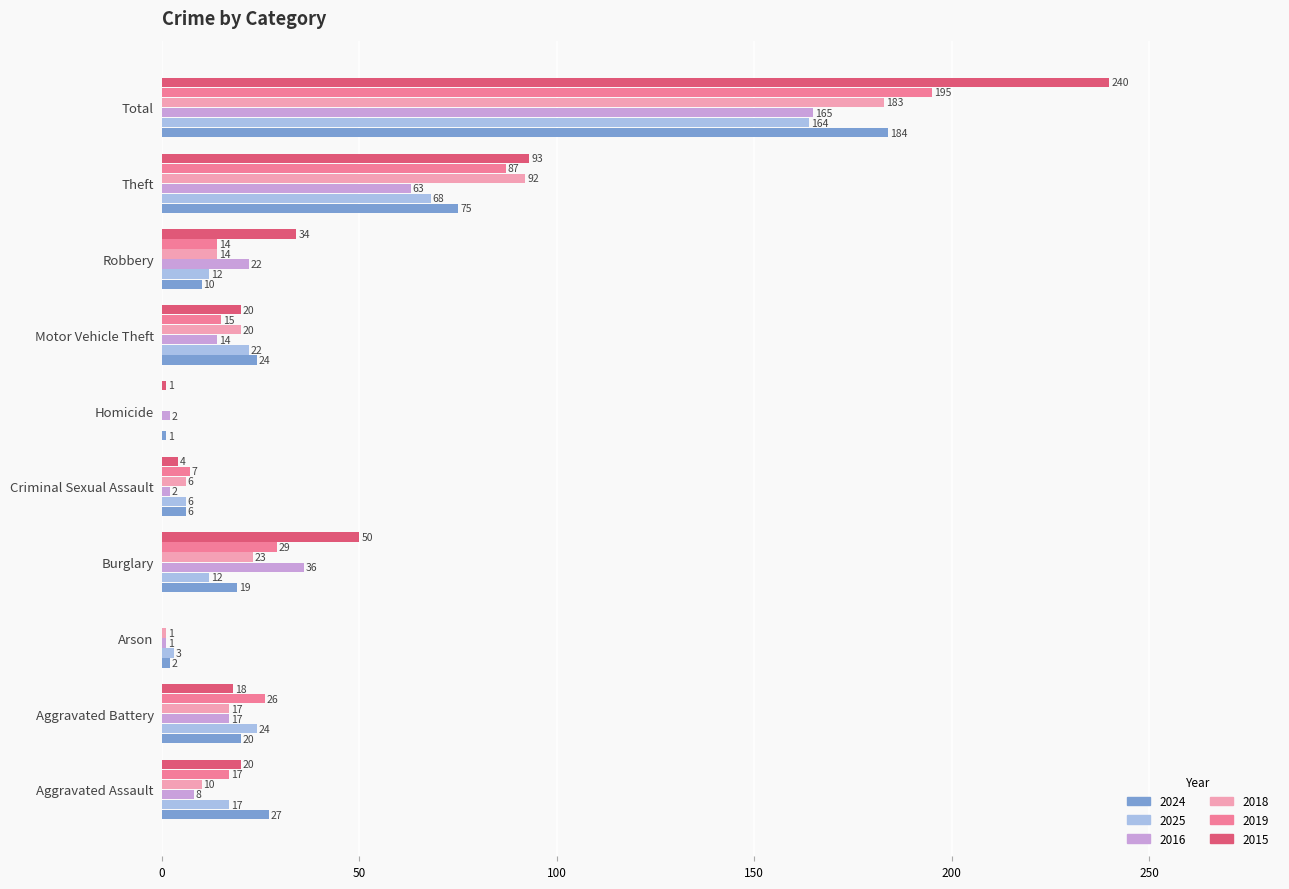

Where is 2025 nearest to the value 82?

Theft